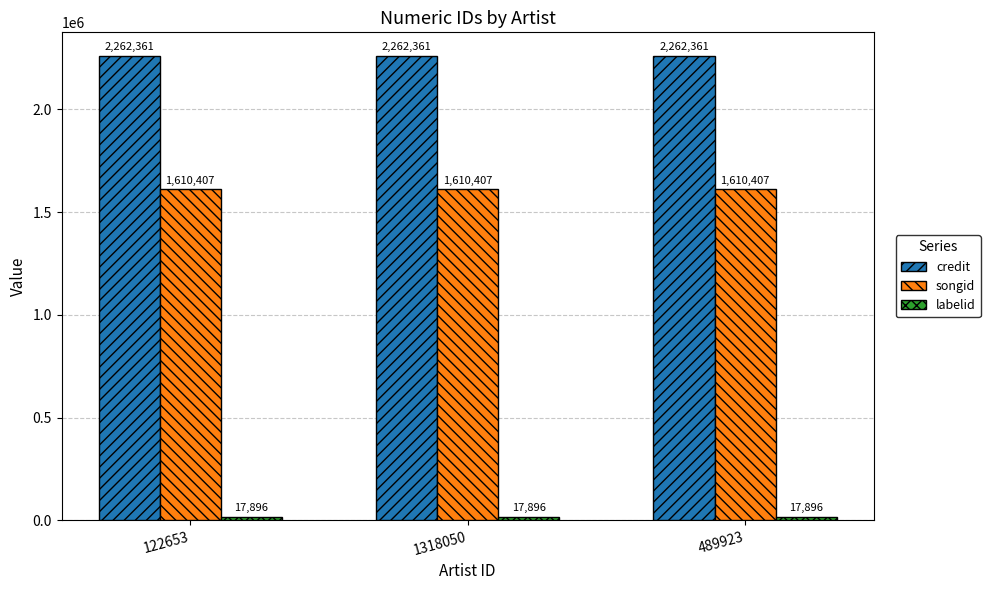

What is the maximum value shown in the chart?

2262361